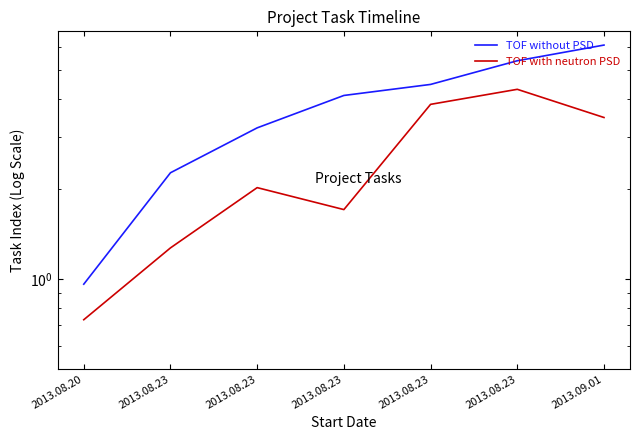

Reading right to left, transcribe all the data shown in this chart.

TOF without PSD: 2013.09.01=6.1	2013.08.23=5.4	2013.08.23=4.5	2013.08.23=4.1	2013.08.23=3.2	2013.08.23=2.3	2013.08.20=1.0
TOF with neutron PSD: 2013.09.01=3.5	2013.08.23=4.3	2013.08.23=3.8	2013.08.23=1.7	2013.08.23=2.0	2013.08.23=1.3	2013.08.20=0.7